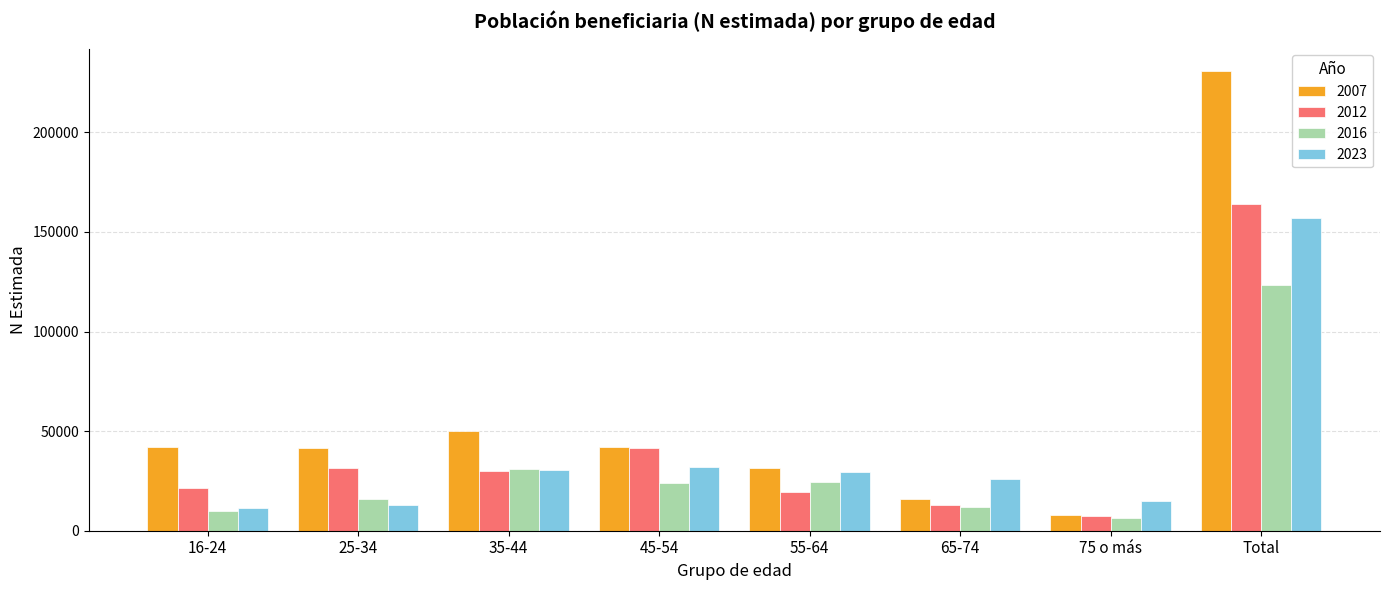

How many data points in 2016 are less than 23867?

4